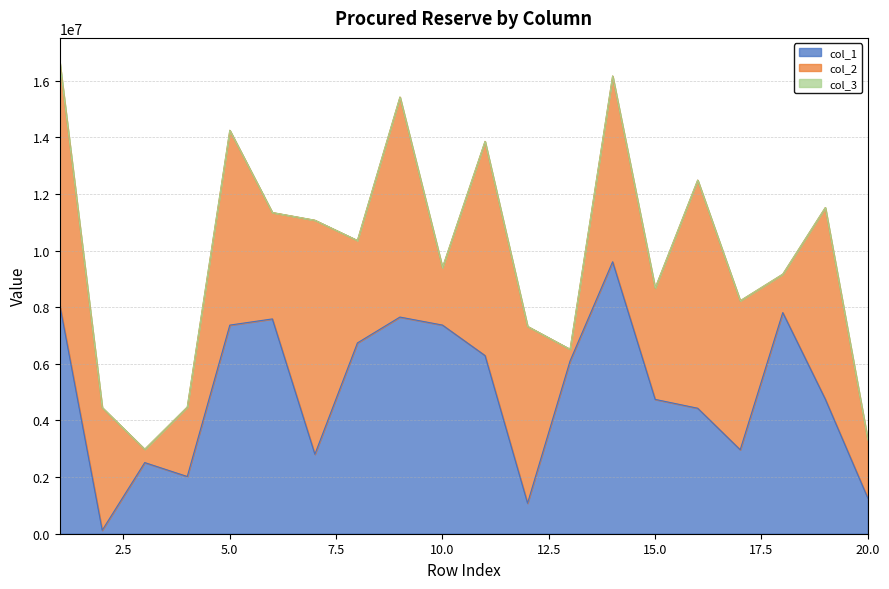

At which category does col_1 reach its first local peak?

3